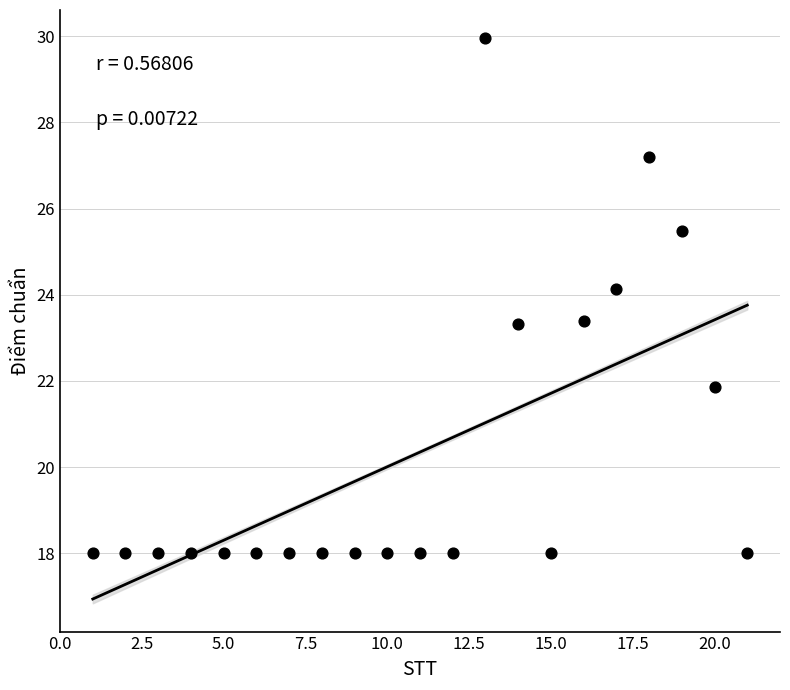

What is the range of X values (max minus min)?

20.0